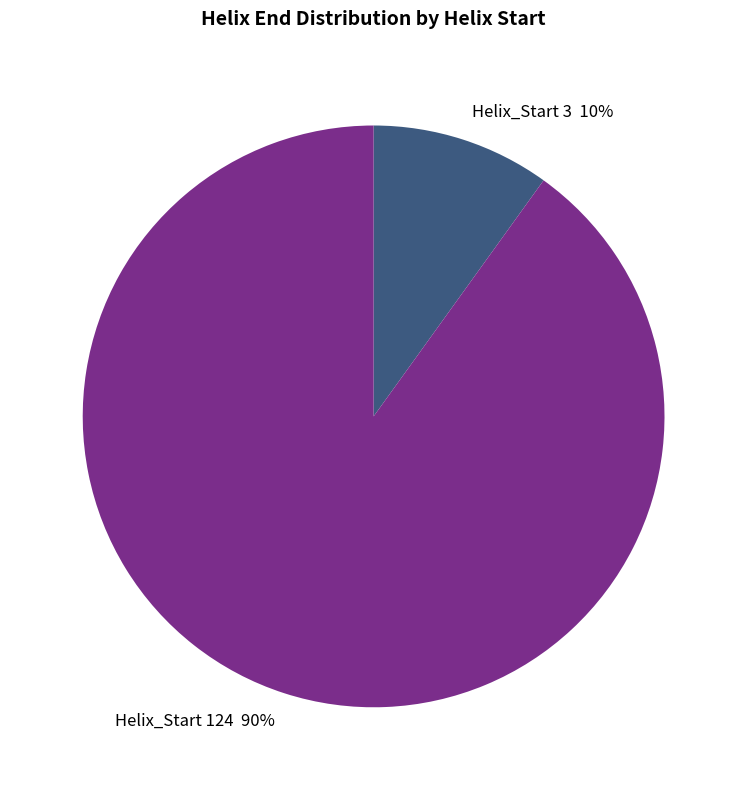

What percentage is the Helix_Start 124 90% slice, to the nearest percent?

90%